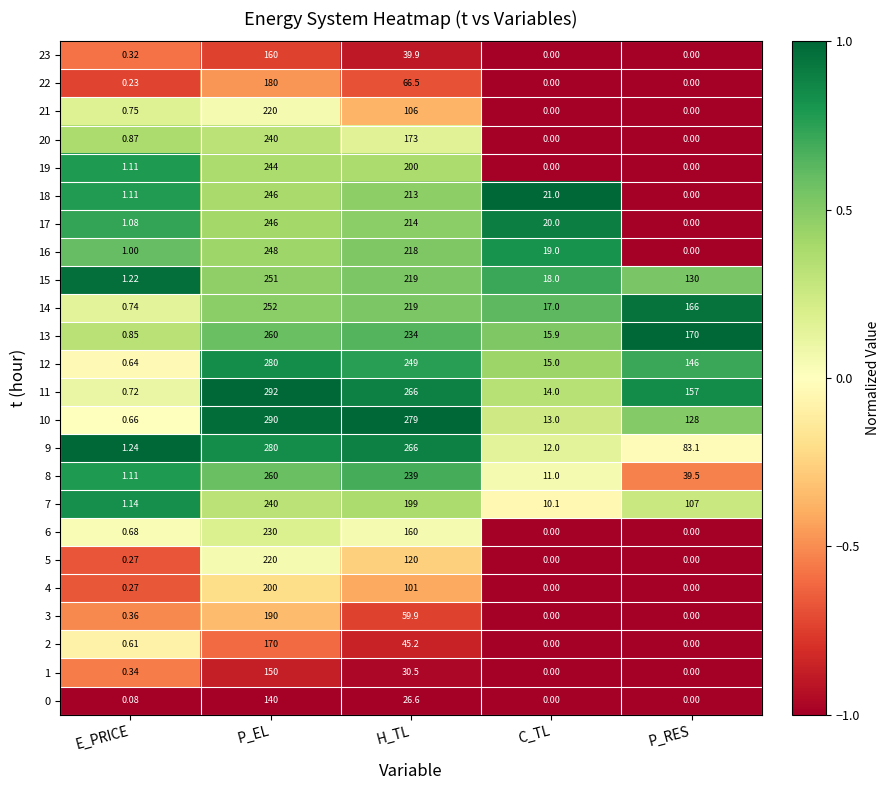

Where is 9 nearest to the value 140?

P_RES